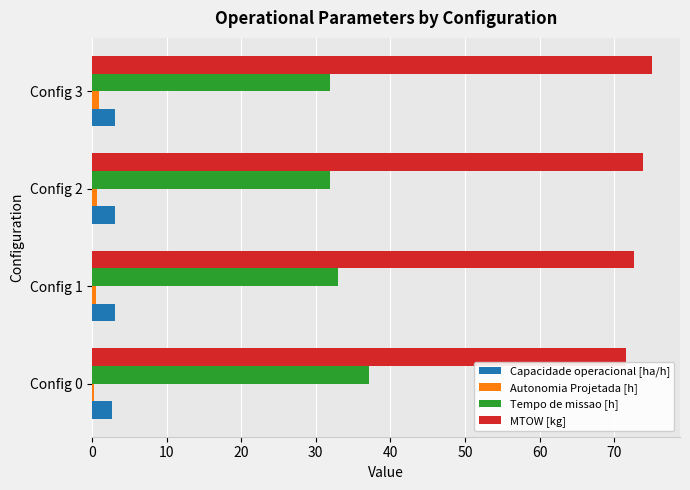

What is the maximum value shown in the chart?

75.1